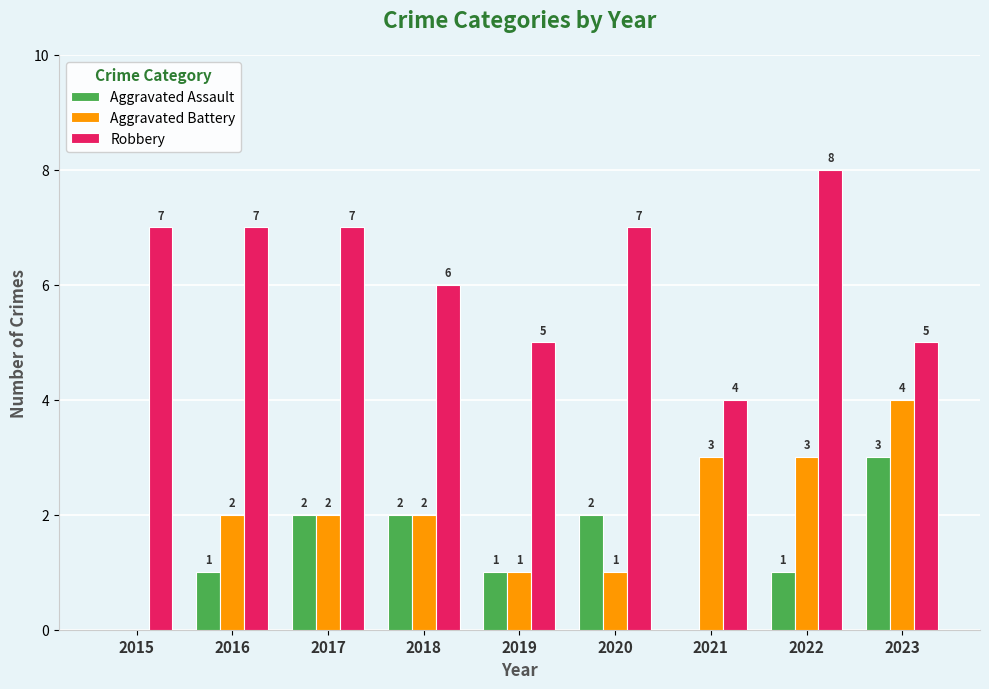

Which series has the largest total across all categories?

Robbery